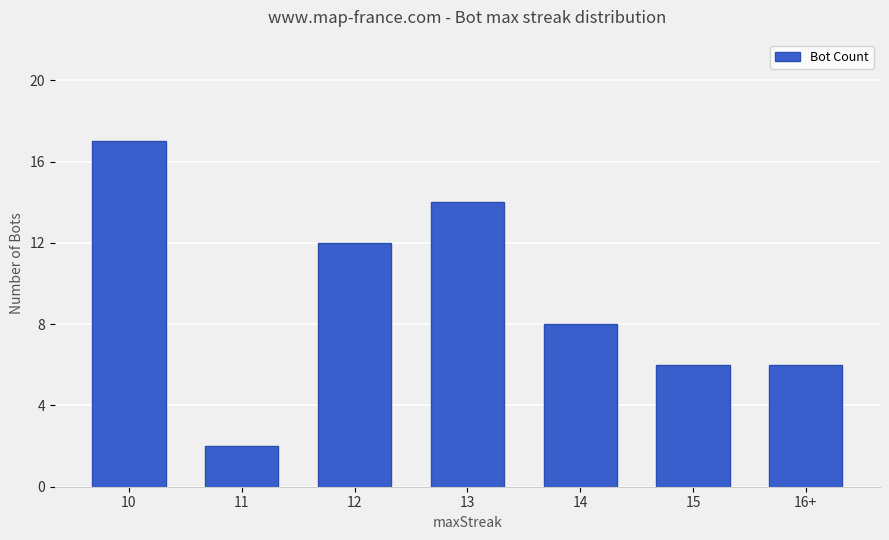

At which label is the value closest to 9?

14